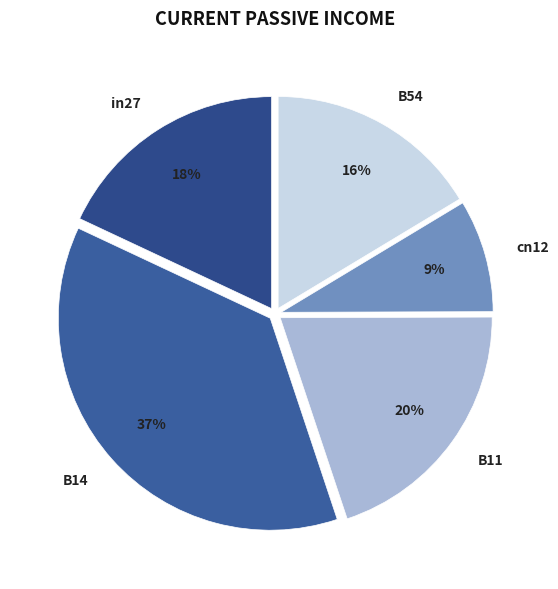

The cn12 slice represents 1% of the pie. True or false?

False